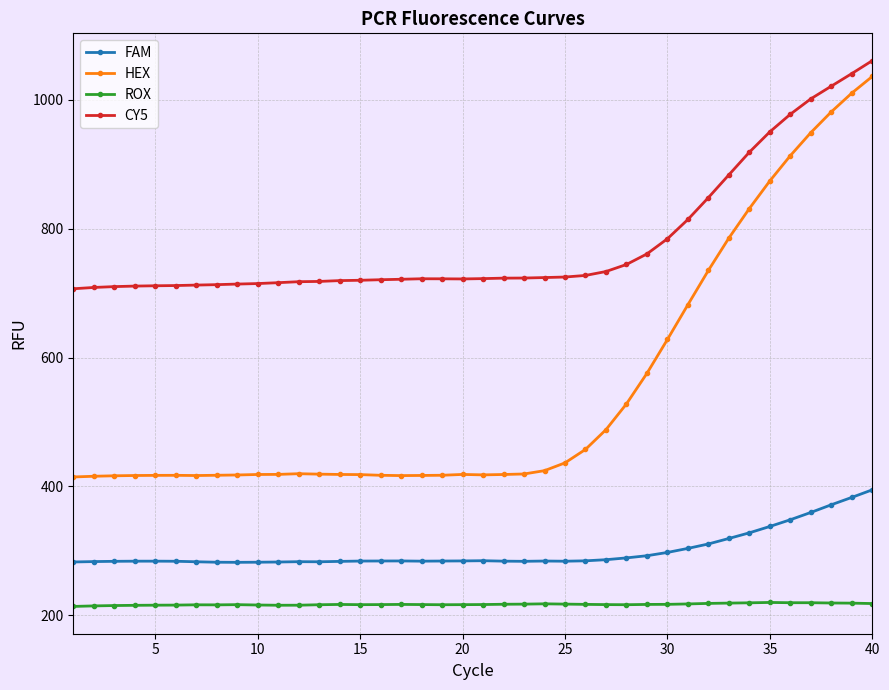

What is the value of the FAM point at the 11th from the left?

282.5